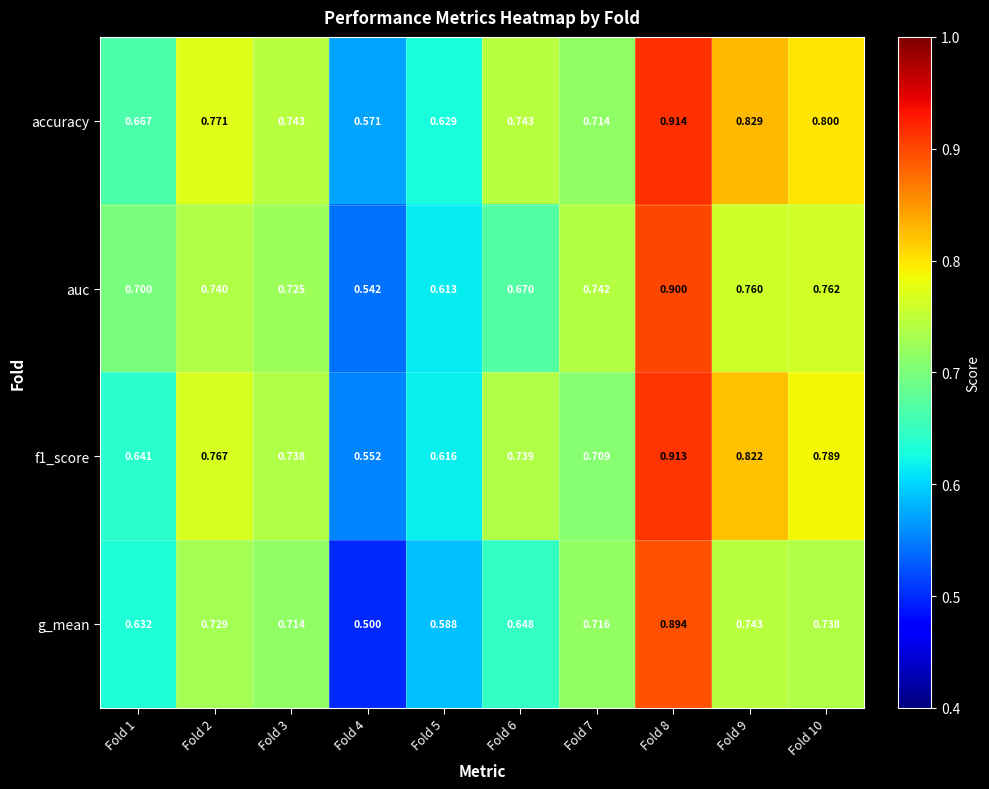

Which series has the largest range (max minus min)?

g_mean